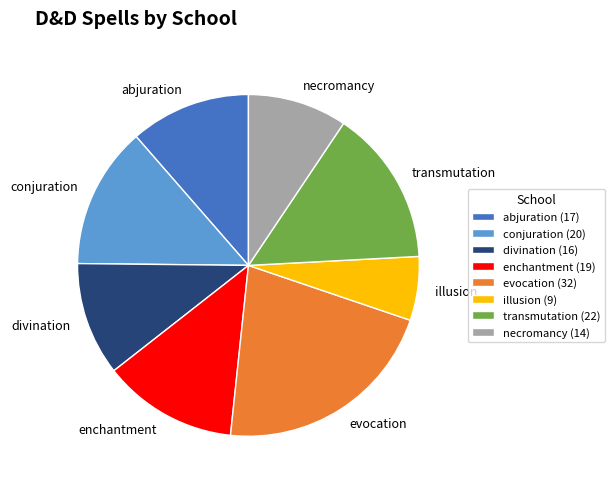

Do abjuration (17) and necromancy (14) together represent more than half of the pie?

No